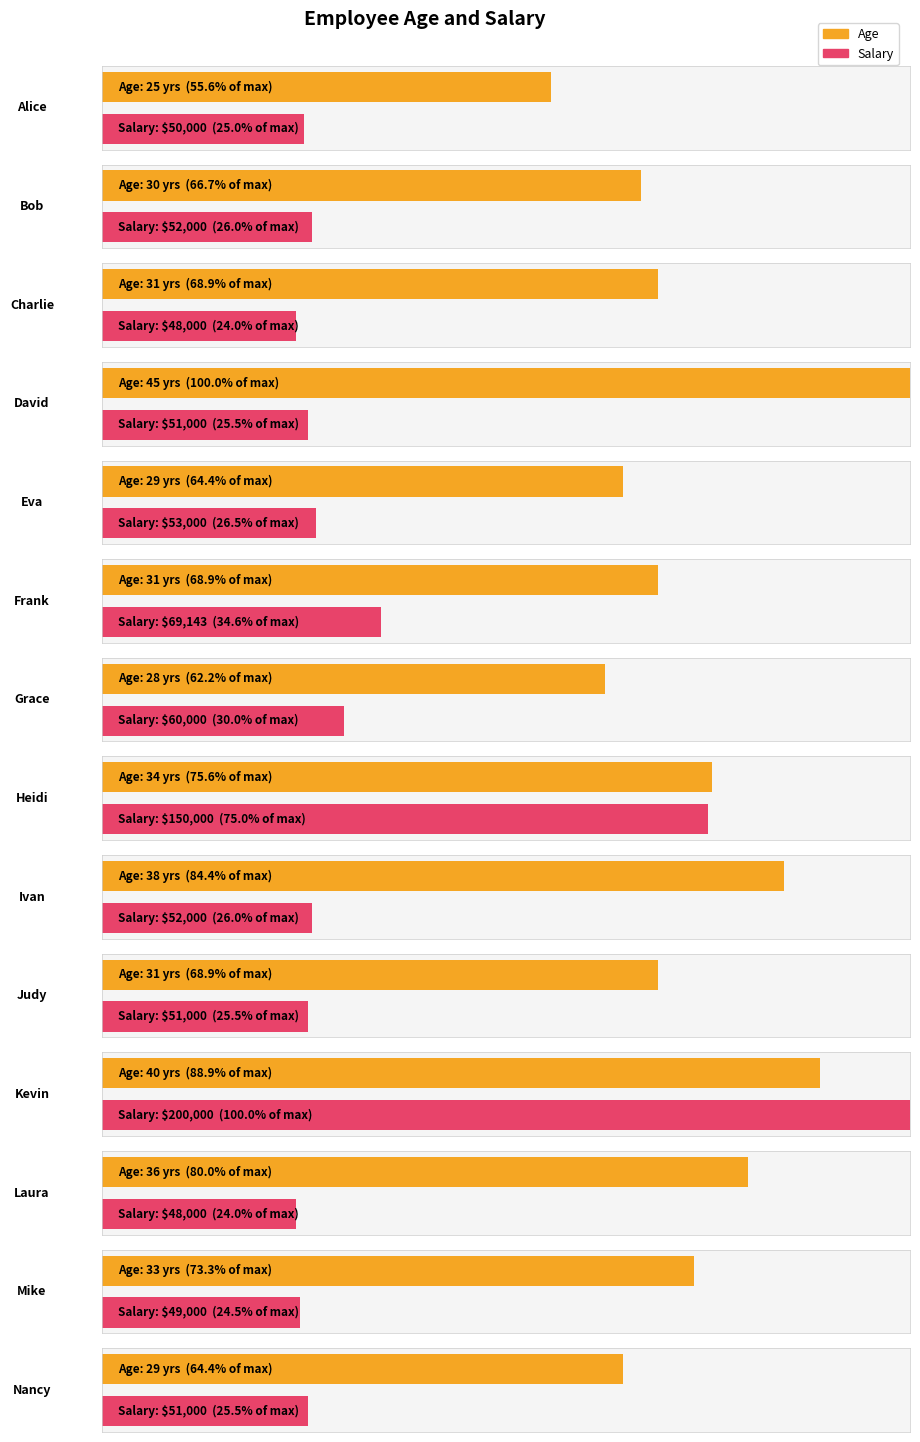

What is the difference between the second highest and minimum values in the Age series?

15.0